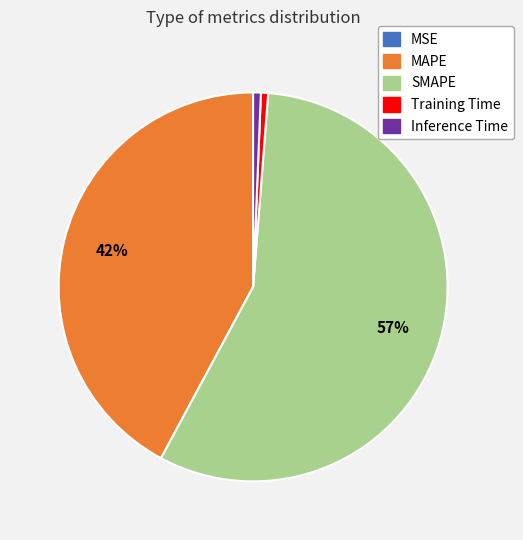

Which category has the biggest portion of the pie?

SMAPE